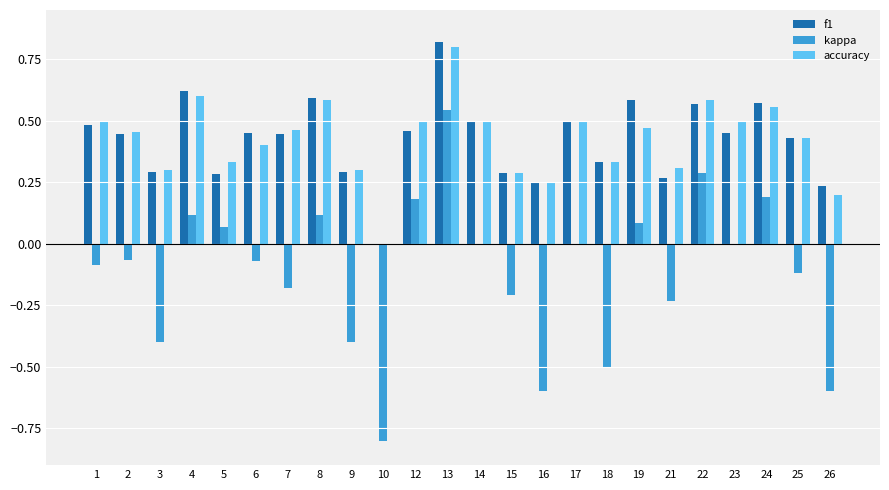

Is it true that kappa equals -1.0 at 16?

False